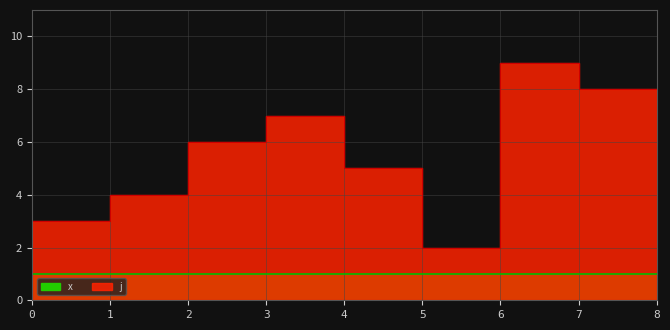

Rank the categories by value from highest to lowest.

6, 7, 3, 2, 4, 1, 0, 5, 8